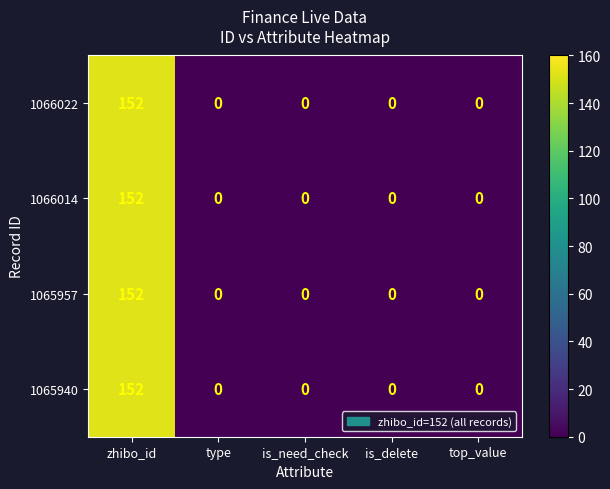

Which category has the highest value across all series?

zhibo_id